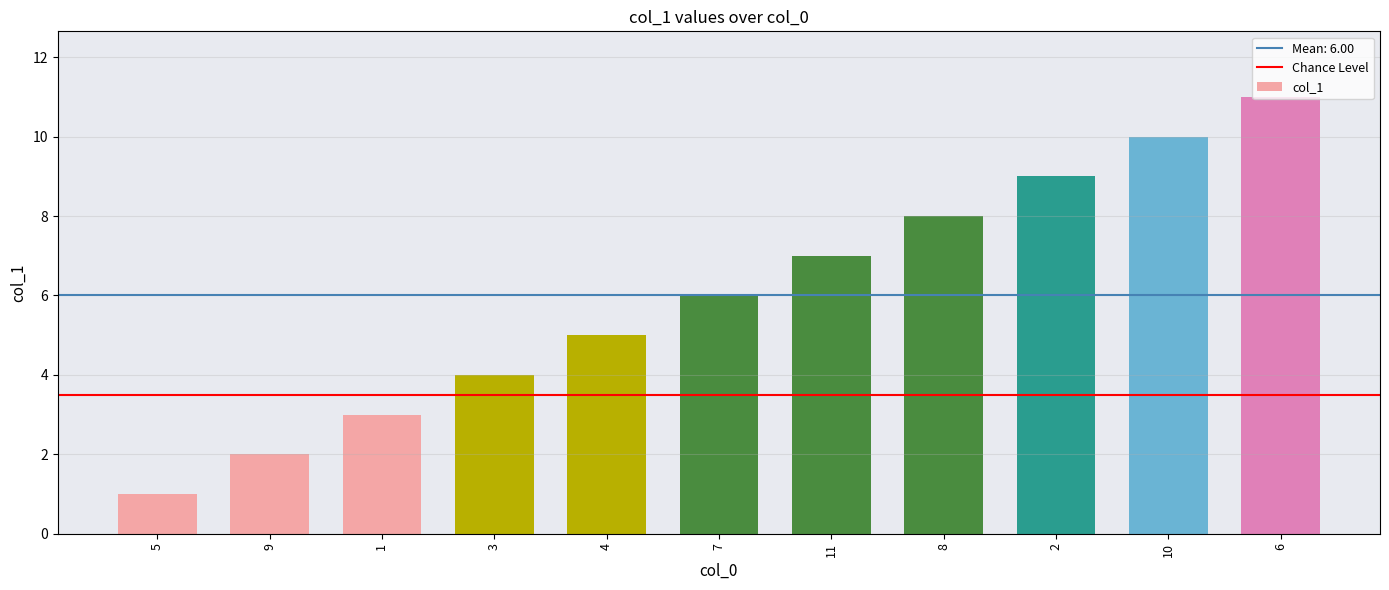

What is the ratio of the value at 11 to the value at 4?

1.4